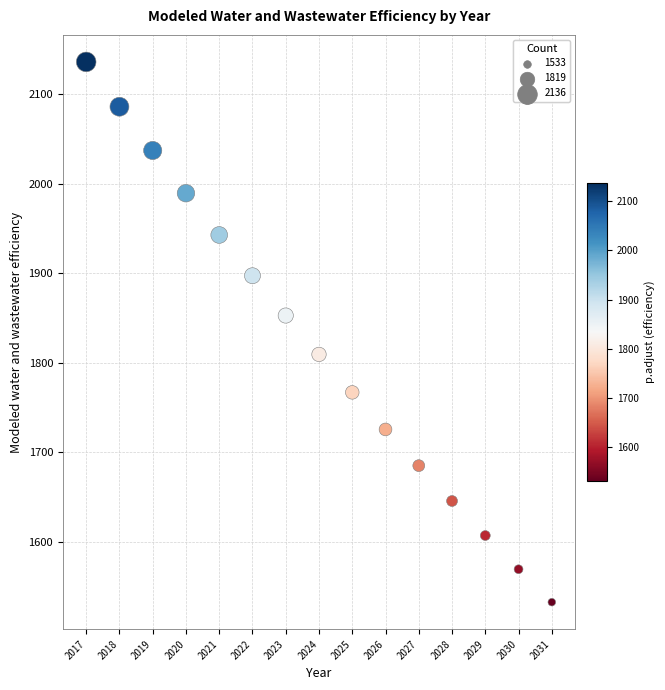

What is the range of Y values (max minus min)?

603.5